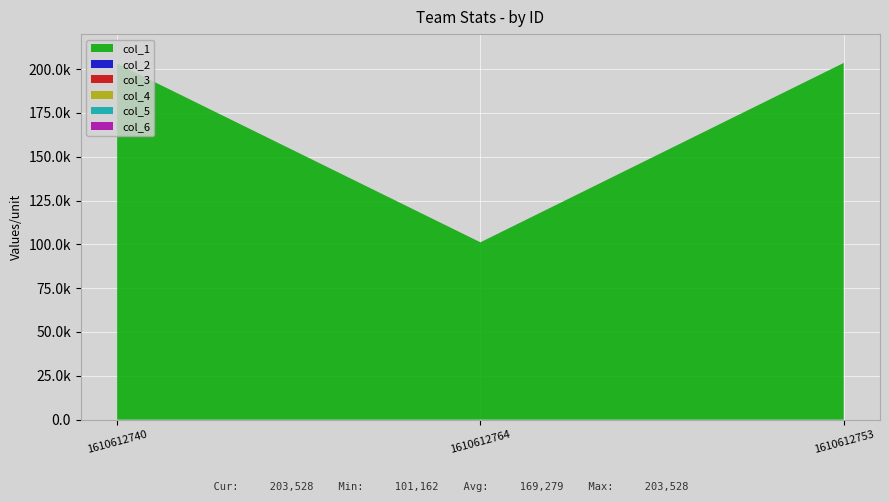

Reading left to right, list all the values displayed in this chart.

col_1: 1610612740=203148.0	1610612764=101162.0	1610612753=203528.0
col_2: 1610612740=2.6	1610612764=5.4	1610612753=2.1
col_3: 1610612740=6.2	1610612764=10.2	1610612753=4.7
col_4: 1610612740=0.8	1610612764=0.0	1610612753=0.3
col_5: 1610612740=2.1	1610612764=0.0	1610612753=0.4
col_6: 1610612740=1.0	1610612764=1.8	1610612753=1.1